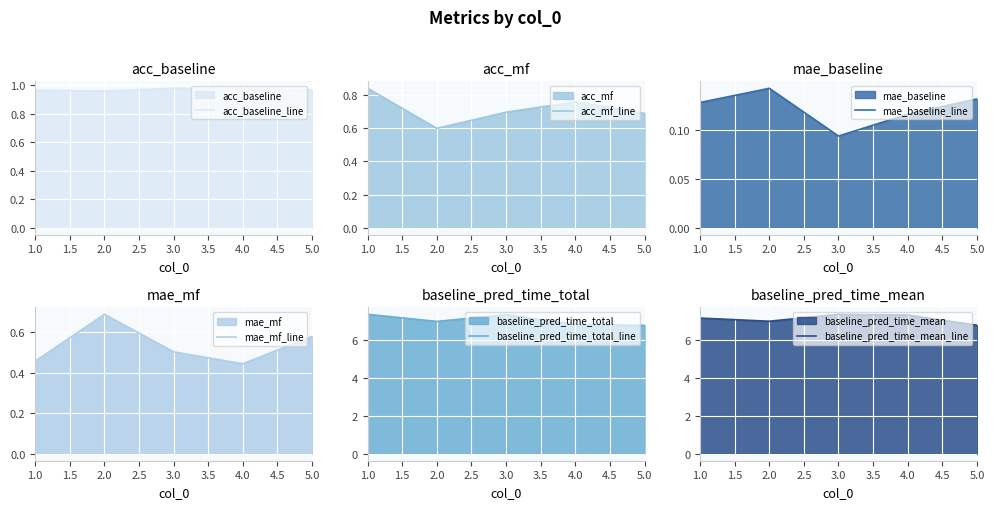

Is it true that acc_baseline_line equals 0.4 at 2.0?

False